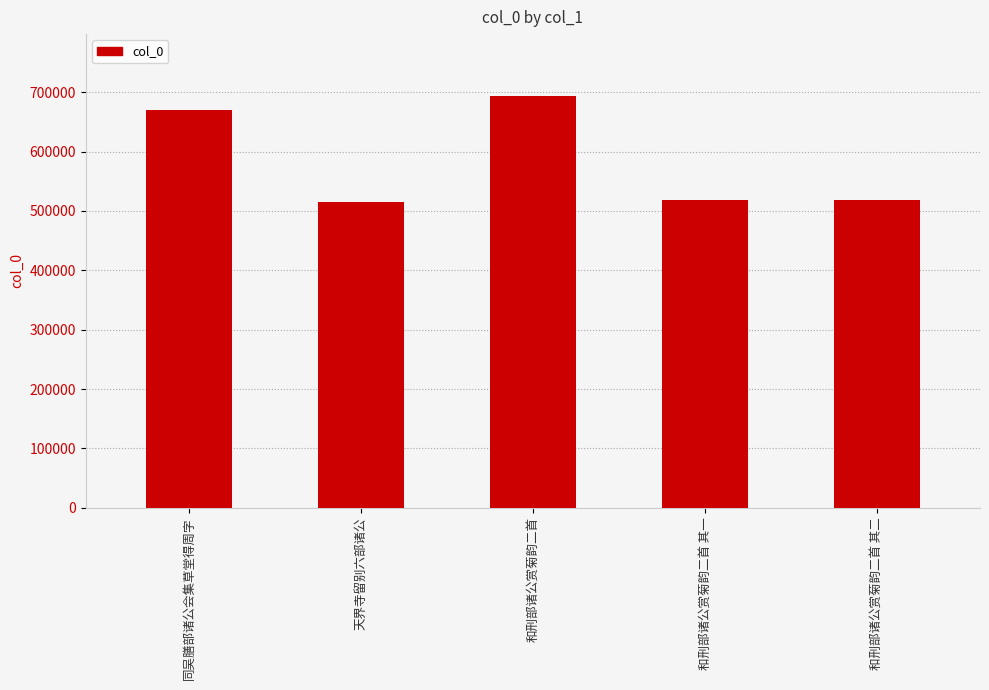

Does the chart contain stacked bars?

No